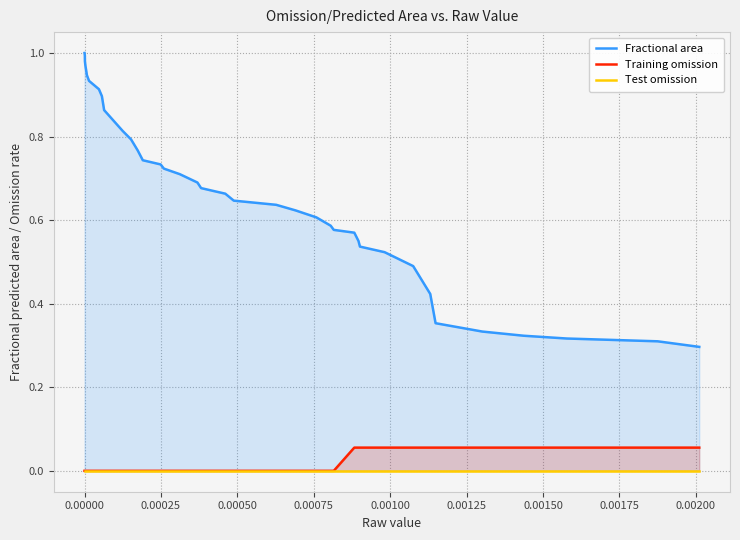

What is the difference between the second highest and second lowest values in the Training omission series?

0.1